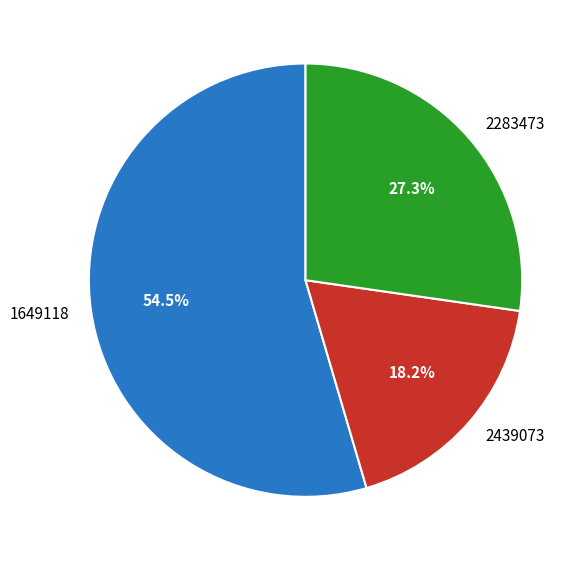

Is it true that 1649118 is 38% of the pie?

False